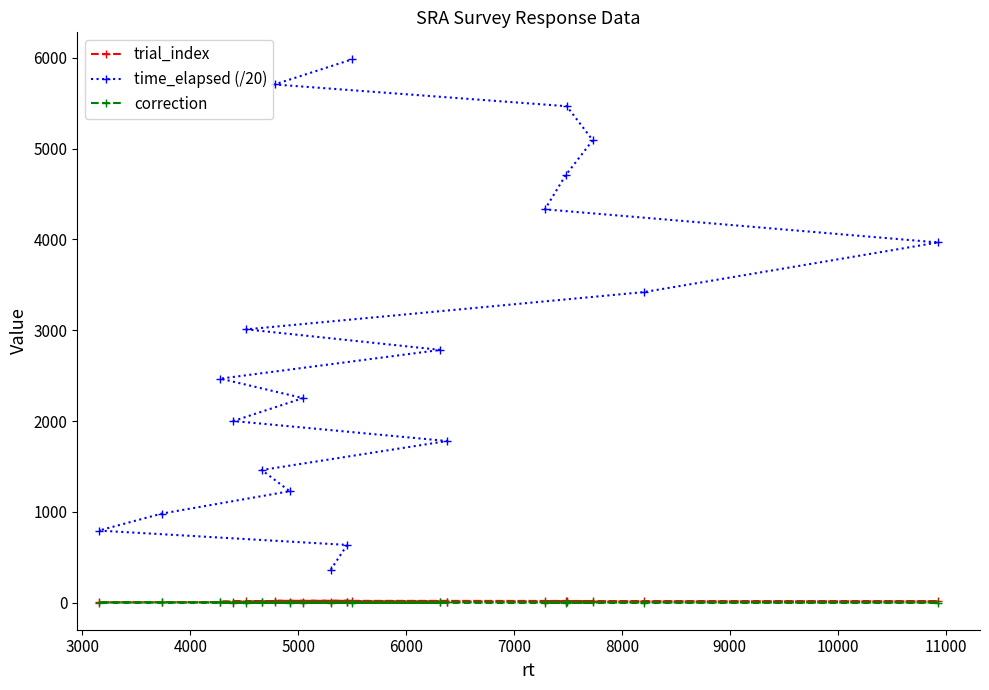

What is the difference between the maximum and minimum values in the time_elapsed (/20) series?

5620.5